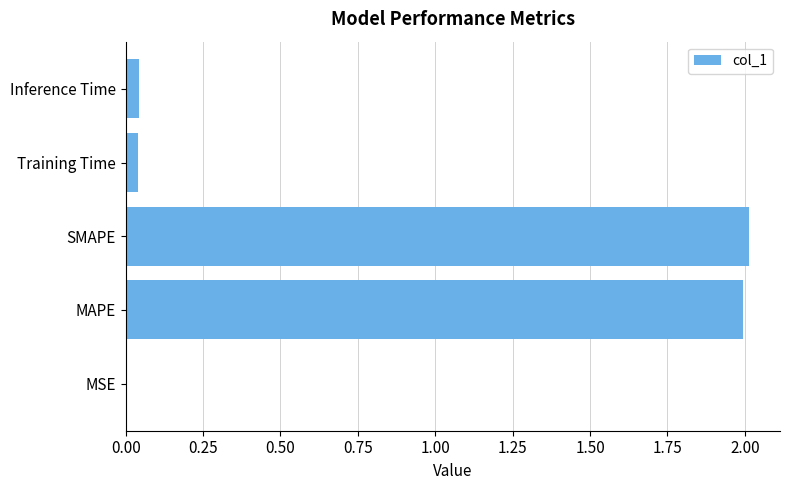

What is the sum of all values?

4.1